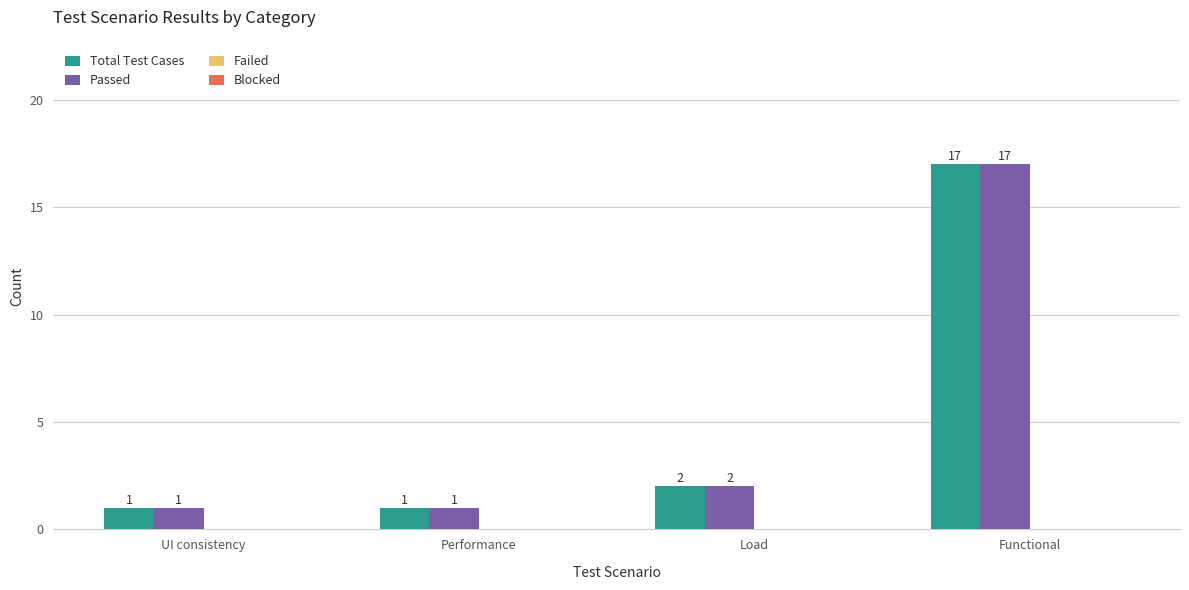

The value of Total Test Cases at Functional is 17. True or false?

True